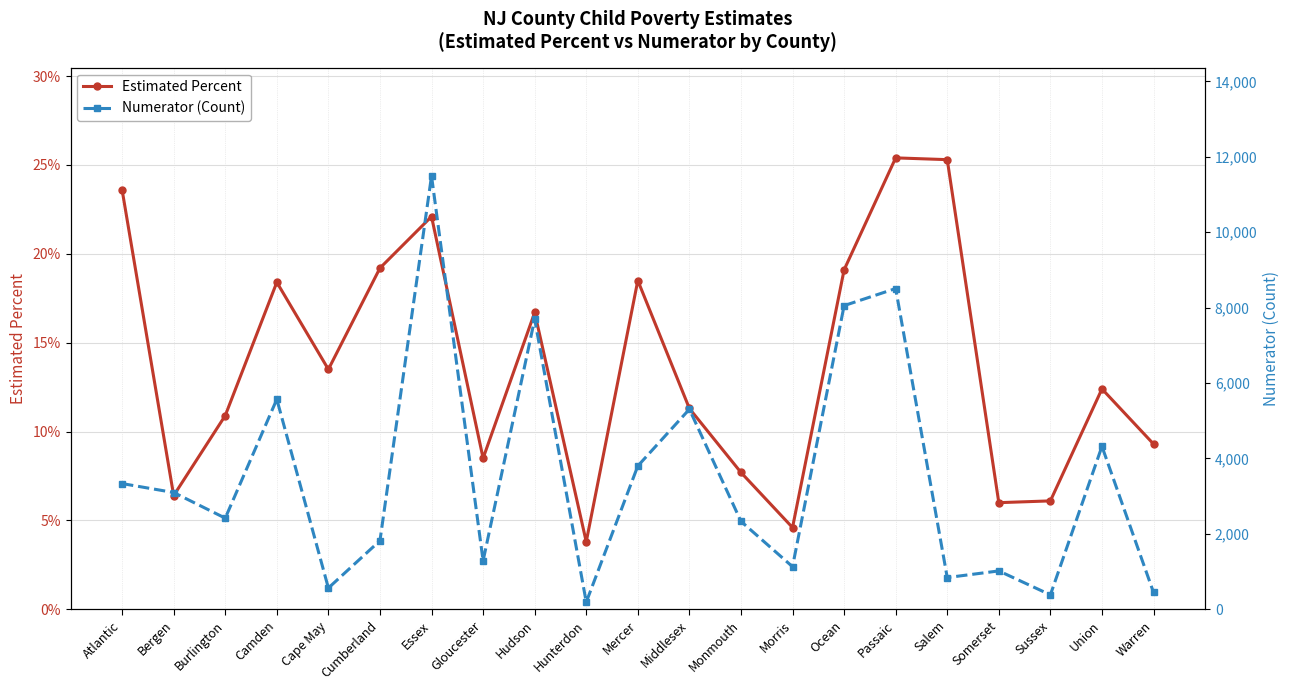

True or false: Estimated Percent and Numerator (Count) intersect in this chart.

False